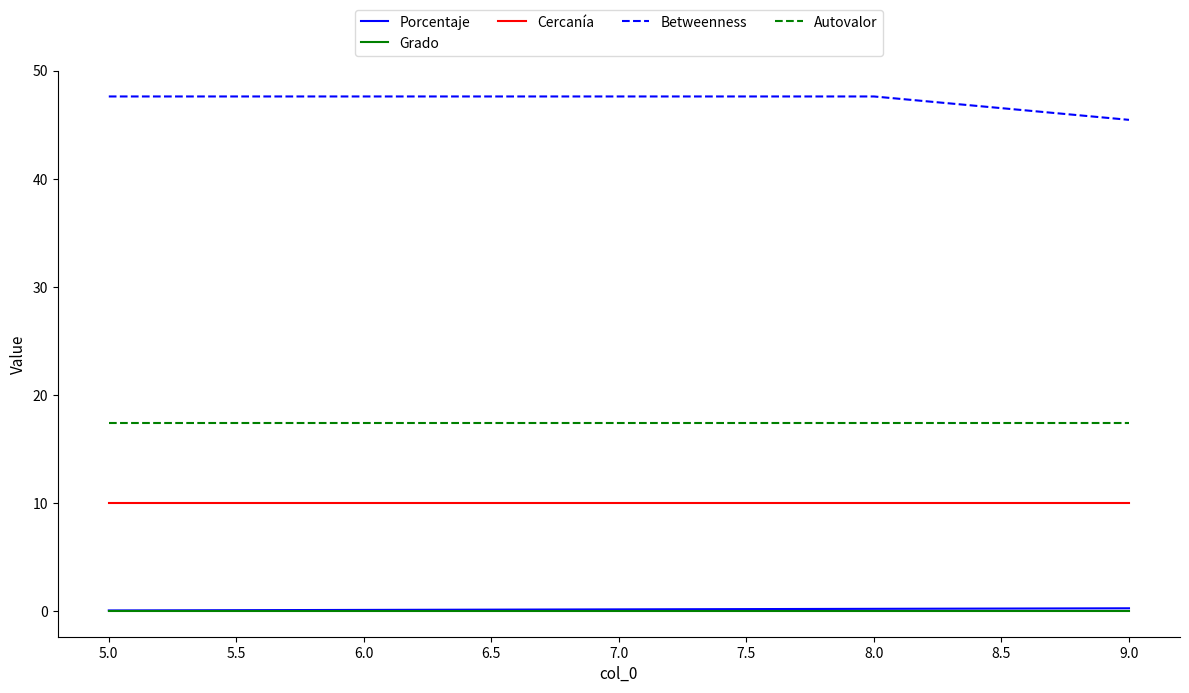

Where is Betweenness nearest to the value 46?

9.0